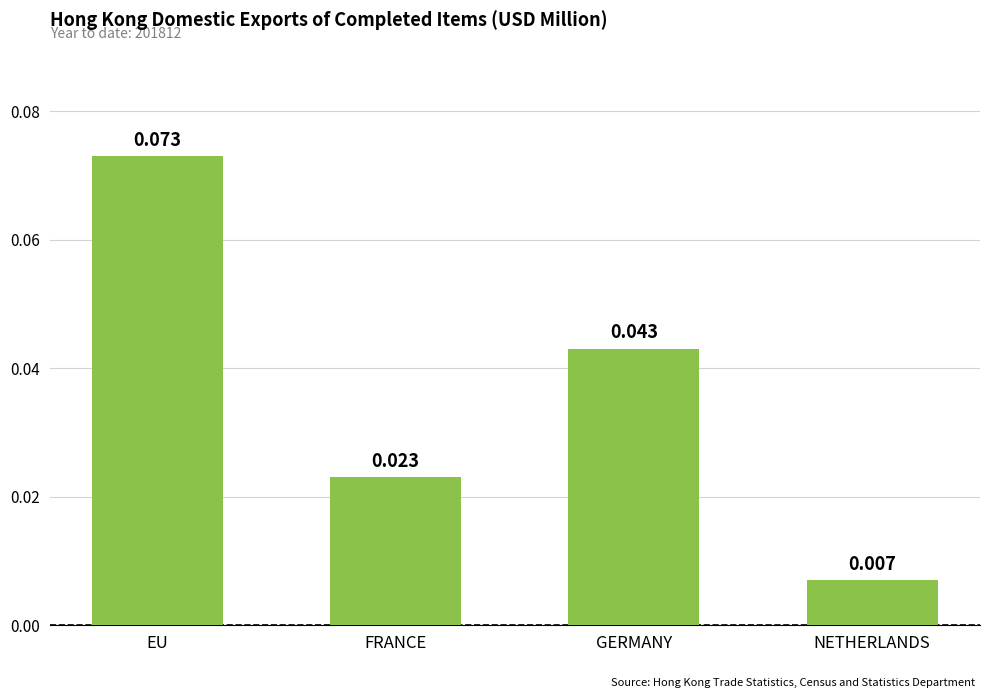

At which label is the value closest to 0?

NETHERLANDS